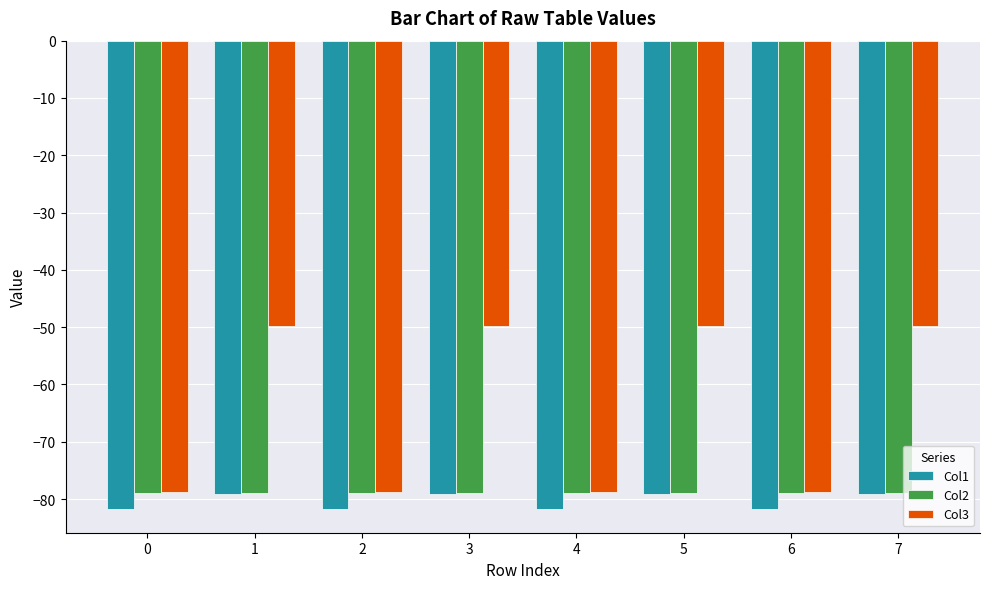

What is the smallest value displayed?

-81.8